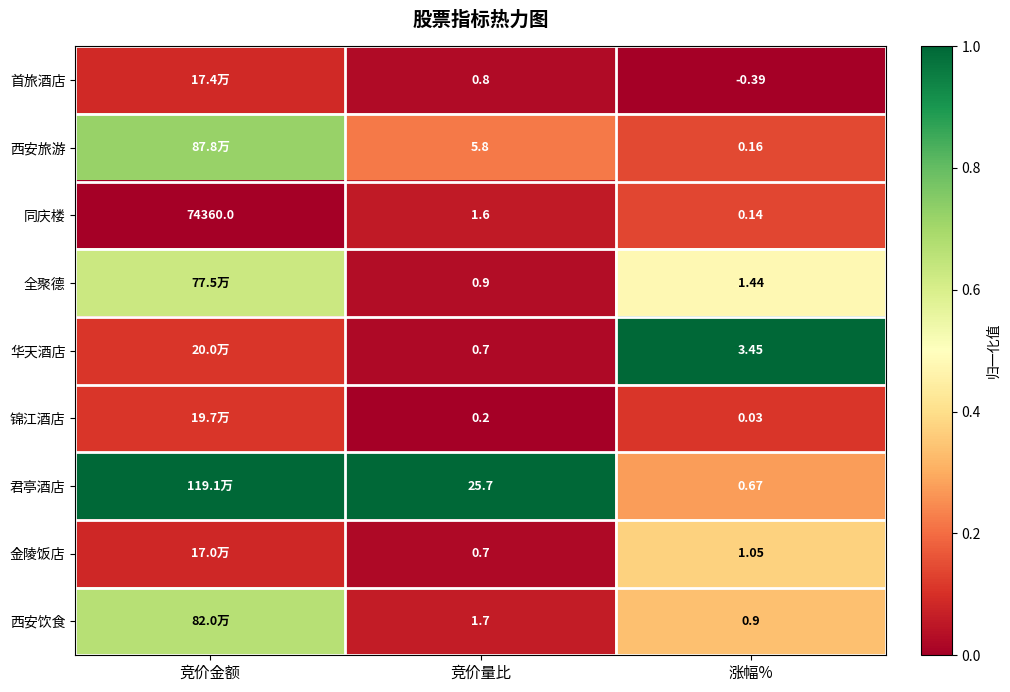

Rank the series at 涨幅% from highest to lowest value.

华天酒店, 全聚德, 金陵饭店, 西安饮食, 君亭酒店, 西安旅游, 同庆楼, 锦江酒店, 首旅酒店